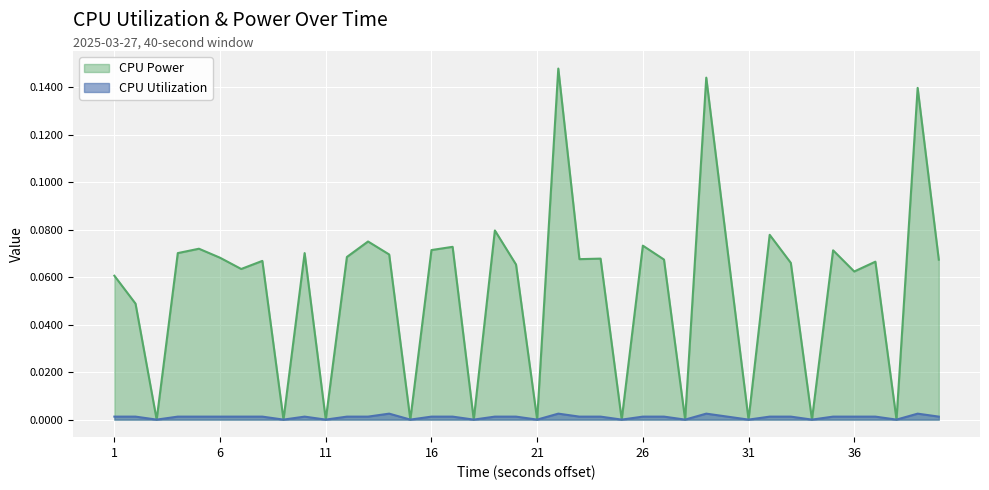

At how many categories does at least one series exceed 0?

29